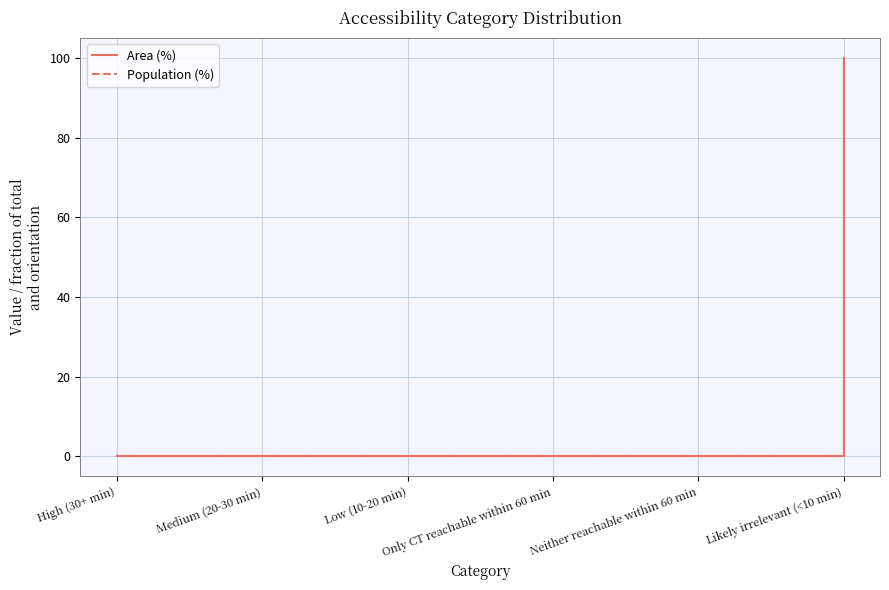

Between Only CT reachable within 60 min and Likely irrelevant (<10 min), which is larger?

Likely irrelevant (<10 min)